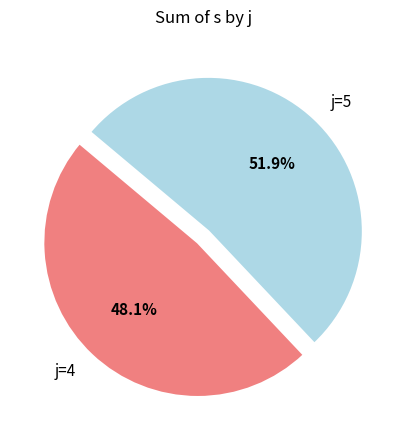

Count the number of slices in the pie.

2